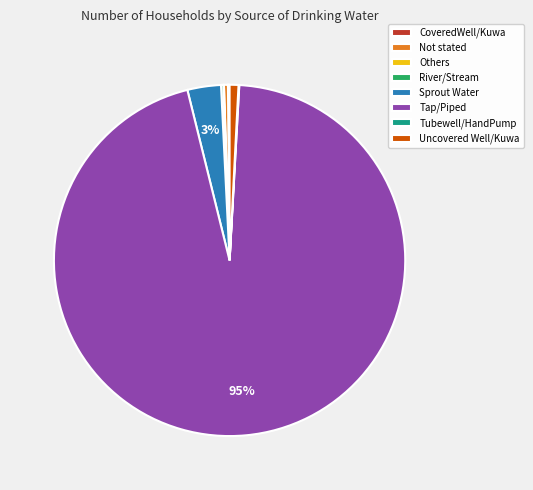

What is the ratio of the value at Sprout Water to the value at Not stated?

8.5